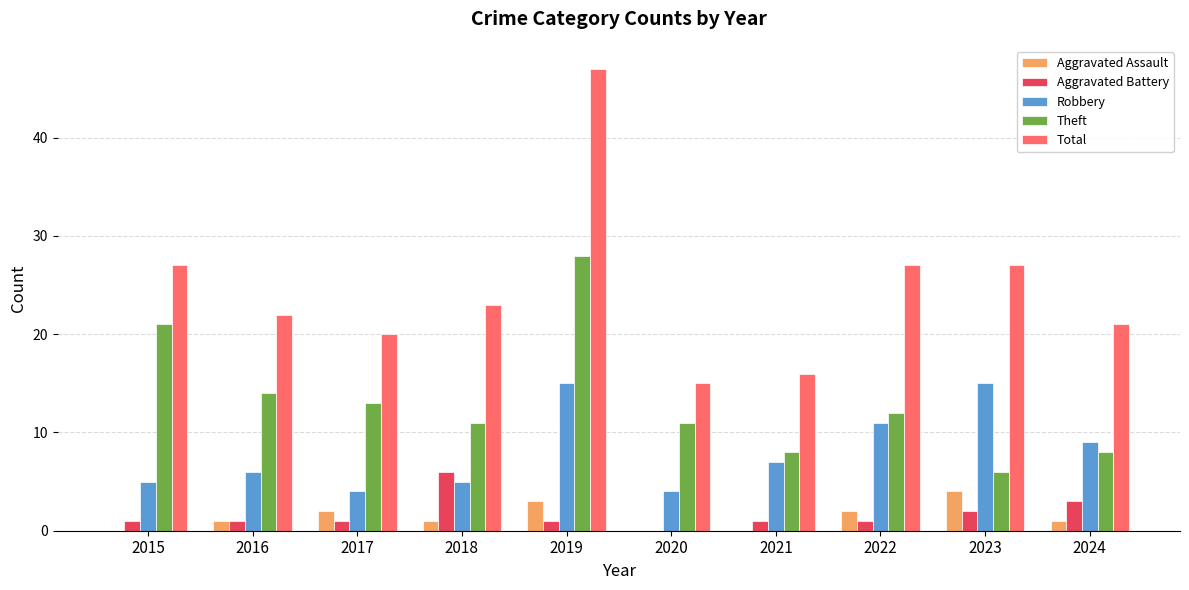

What are all the series names shown in the legend?

Aggravated Assault, Aggravated Battery, Robbery, Theft, Total